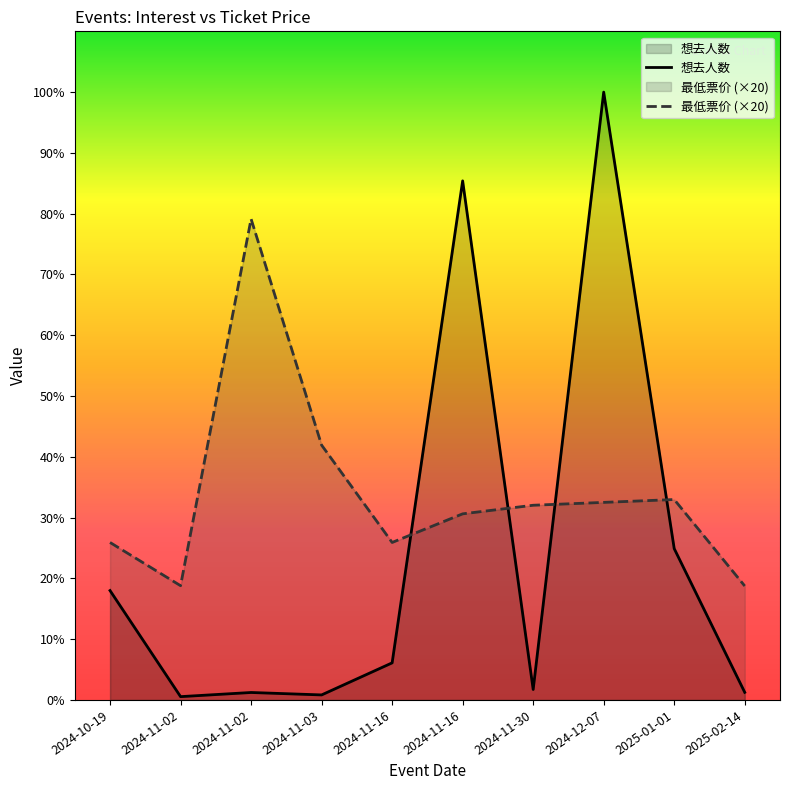

How many lines are shown in the chart?

2